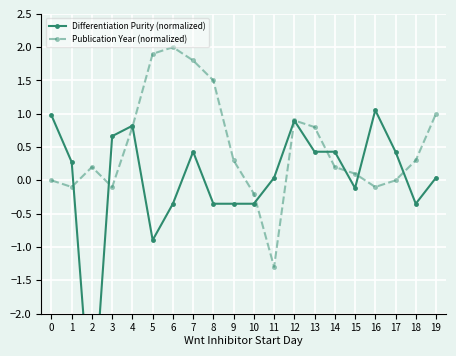

What is the value of the Publication Year (normalized) point at the 3rd from the left?

0.2